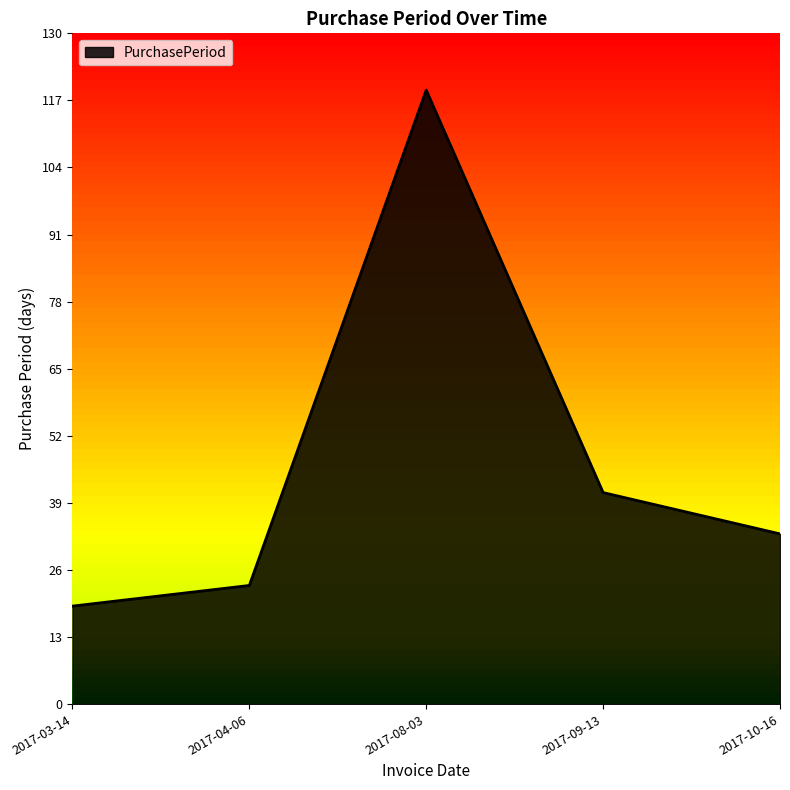

What is the ratio of the value at 2017-09-13 to the value at 2017-03-14?

2.2